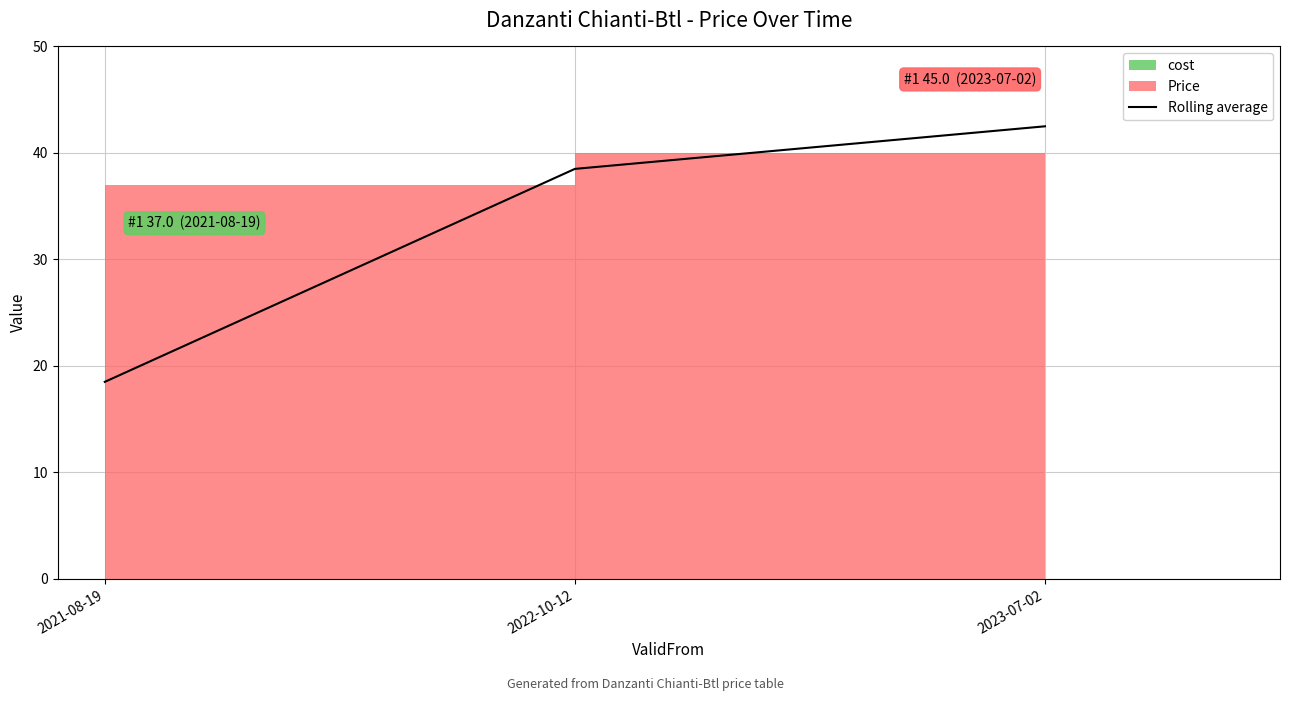

At which category does the chart reach its minimum across all series?

2021-08-19